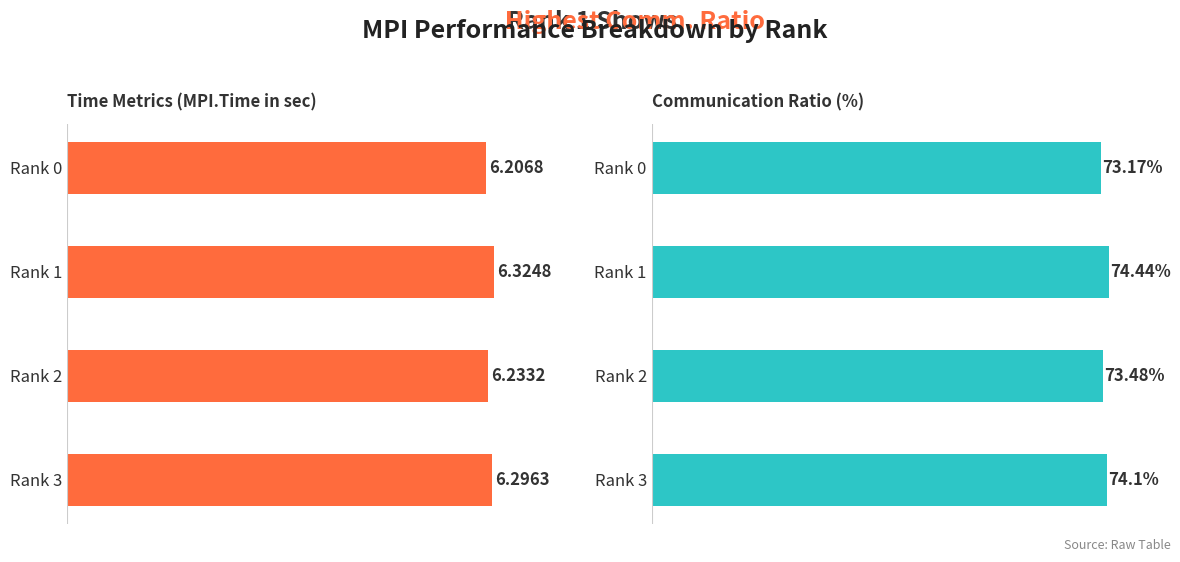

What is the minimum value shown in the chart?

6.2